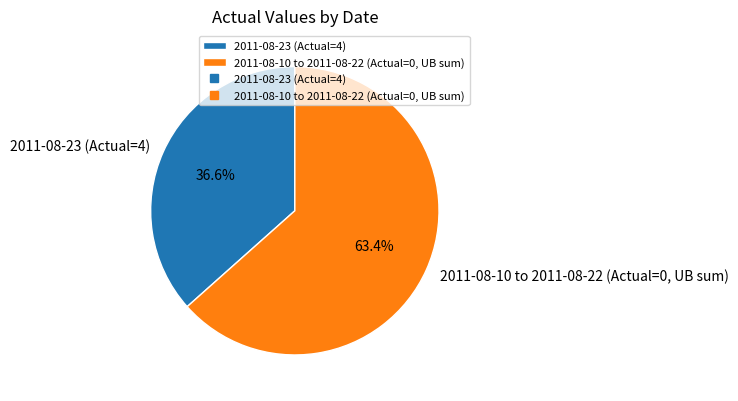

Is there a majority slice in this chart?

Yes